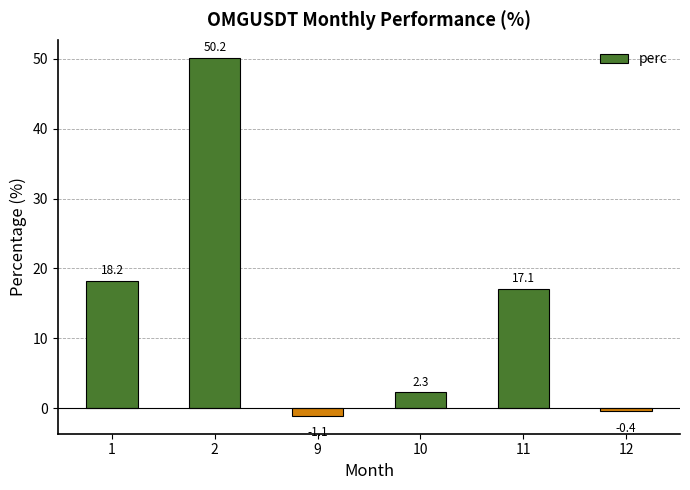

What is the greatest value displayed?

50.2